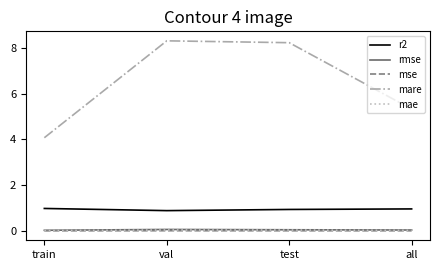

Which series has the largest total across all categories?

mare